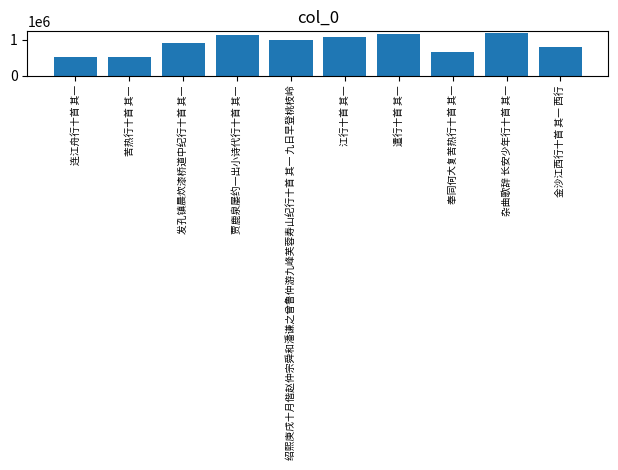

The chart shows a value of 1149467 at 遣行十首 其一. True or false?

True